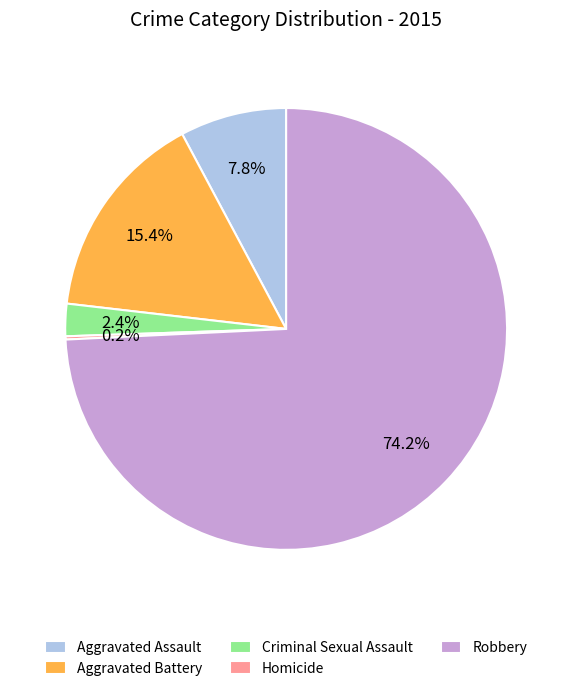

What is the largest slice in the pie chart?

Robbery